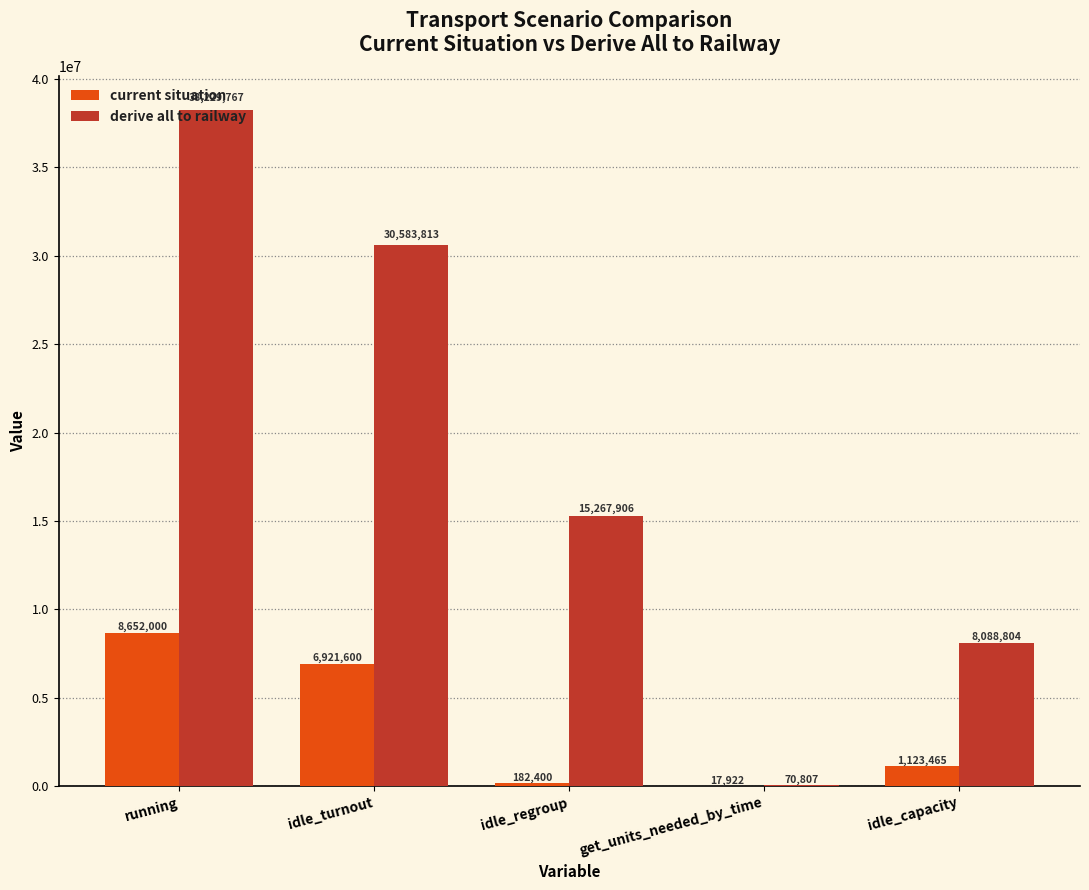

Where does the current situation series first go above 1123464?

running